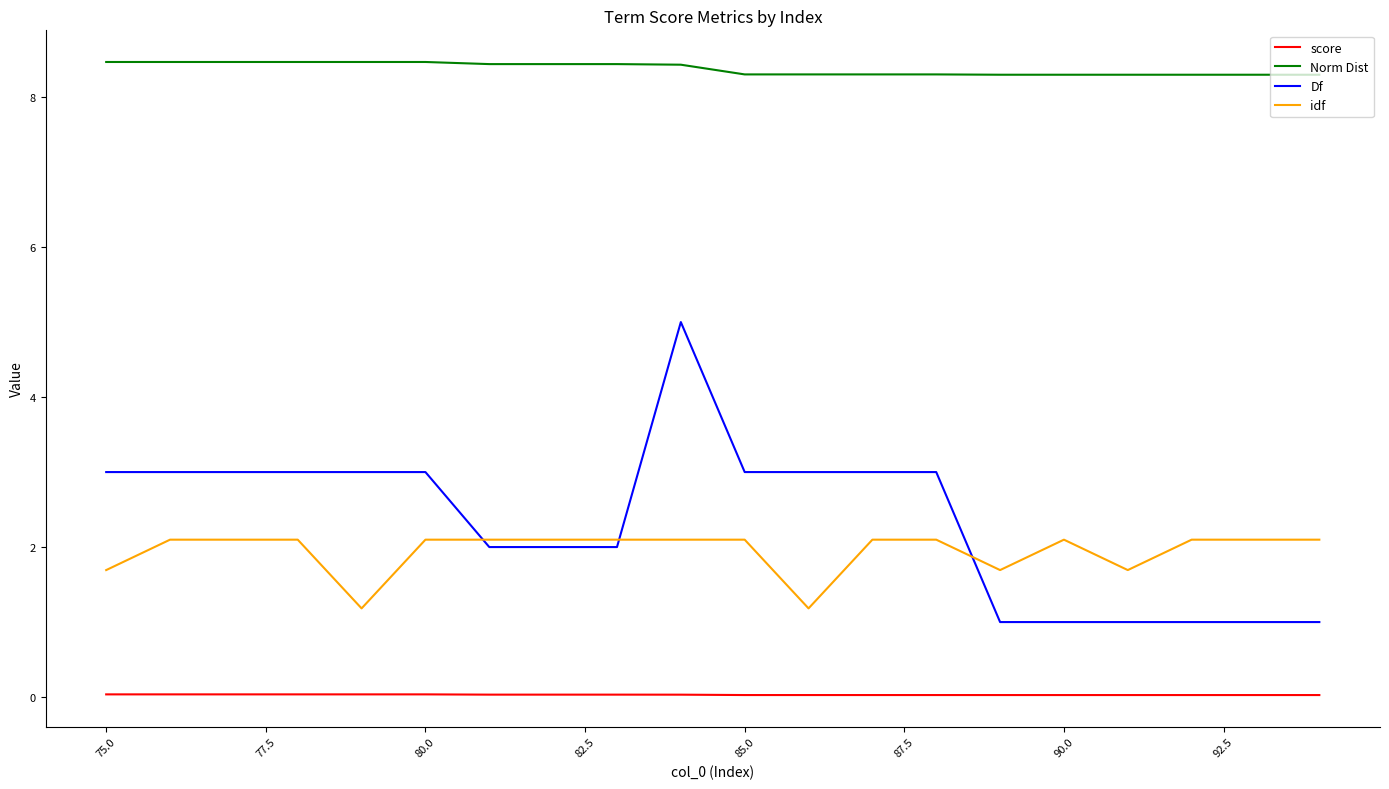

Rank the series by their maximum value, from highest to lowest.

Norm Dist, Df, idf, score